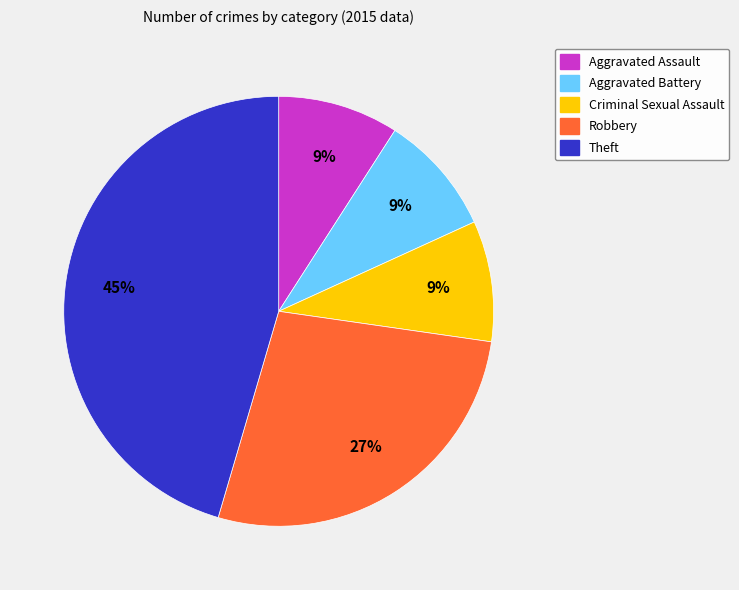

How many slices are in this pie chart?

5